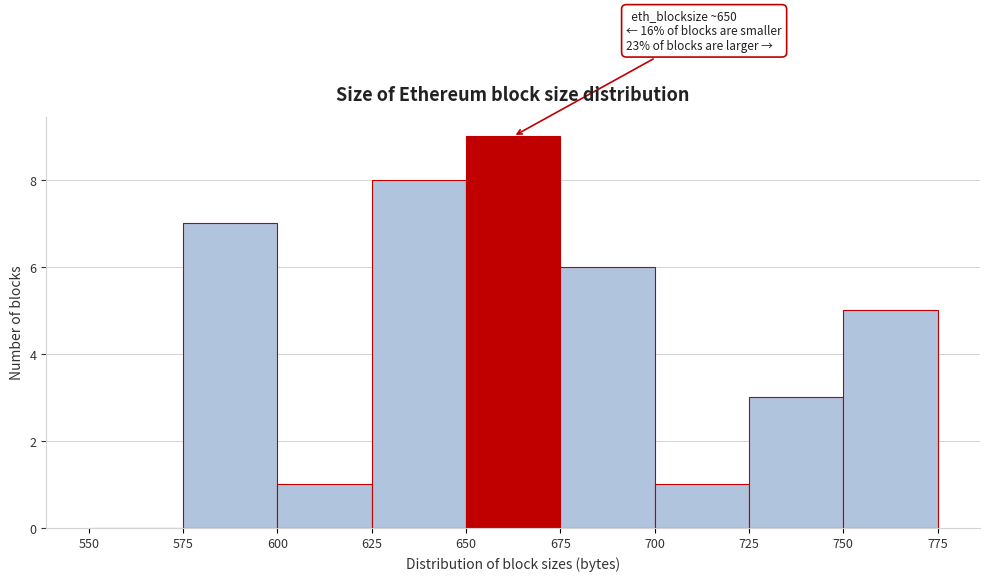

Over which range of the x-axis is the bar tallest?

650 to 675